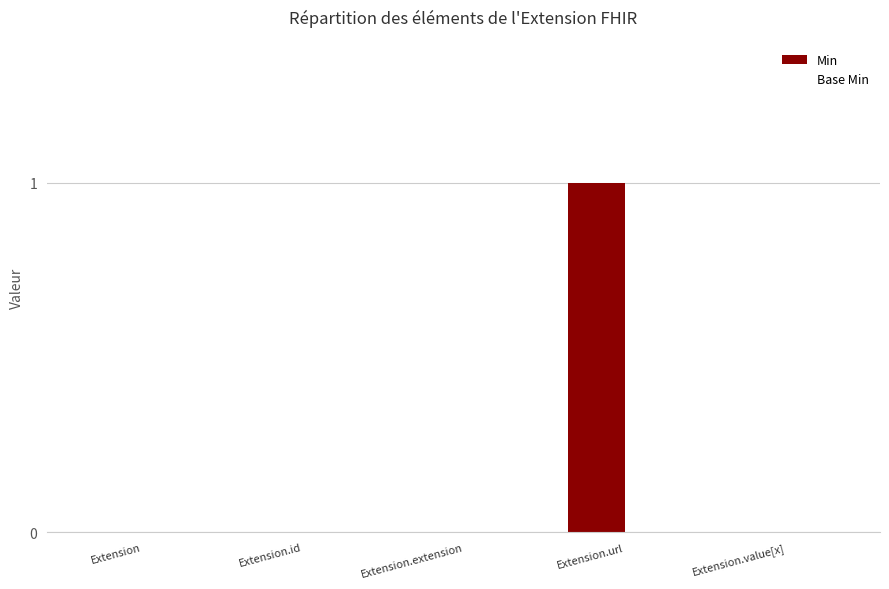

Which category has the highest value across all series?

Extension.url